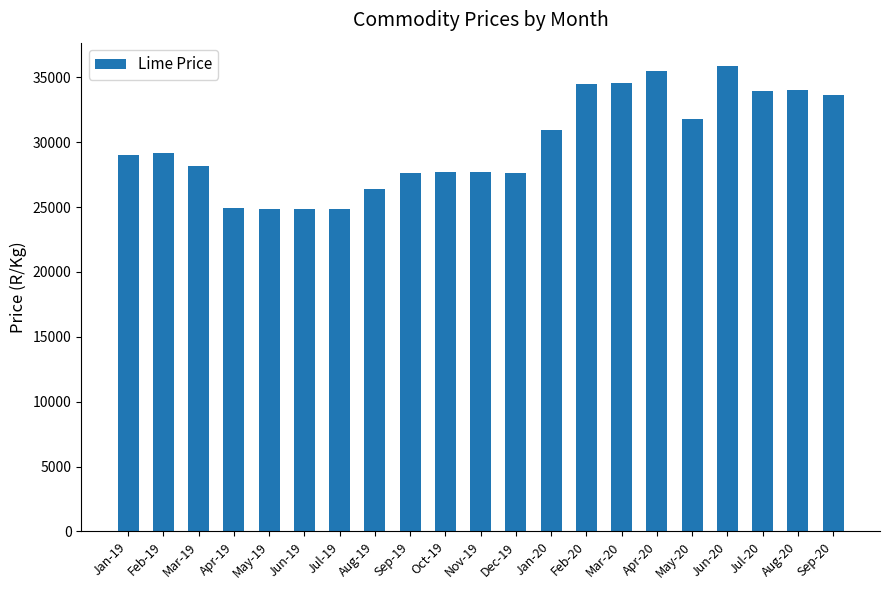

What is the greatest value displayed?

35880